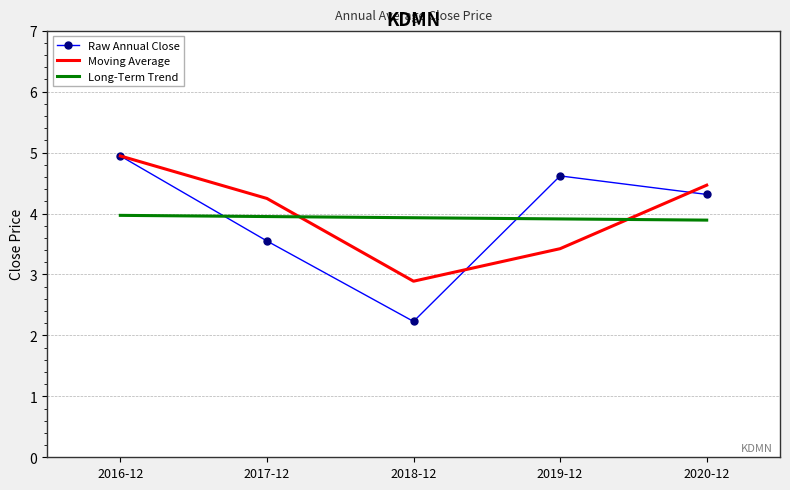

Which series has the widest spread of values?

Raw Annual Close